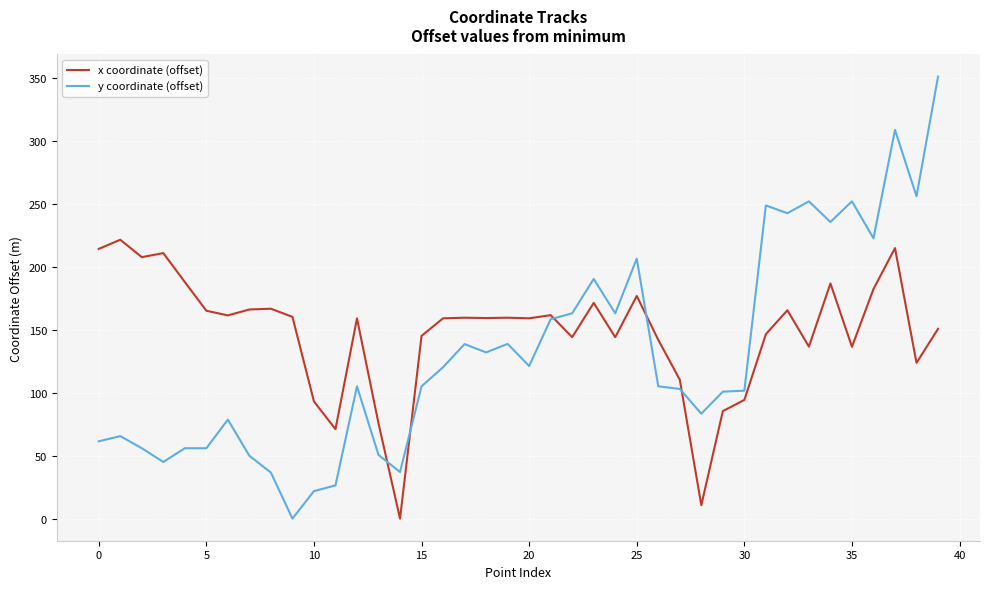

What is the maximum value shown in the chart?

351.2